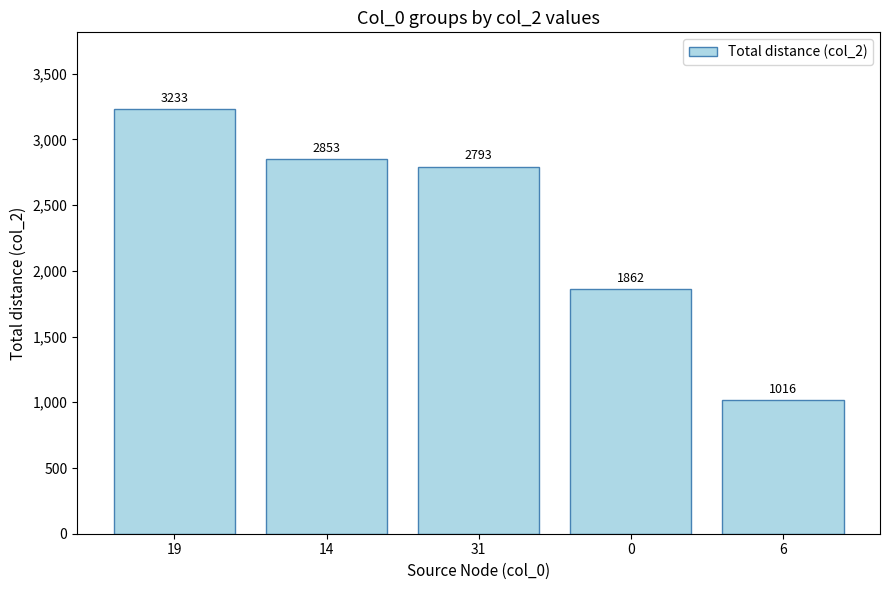

What is the ratio of the value at 6 to the value at 0?

0.5